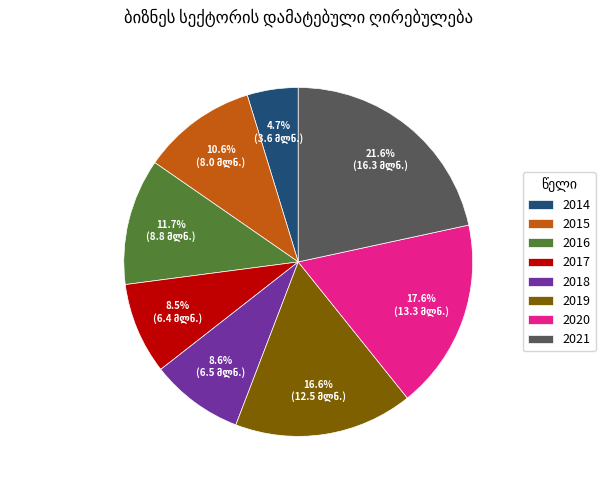

To the nearest percent, what is the difference between the largest and smallest slice percentages?

17%